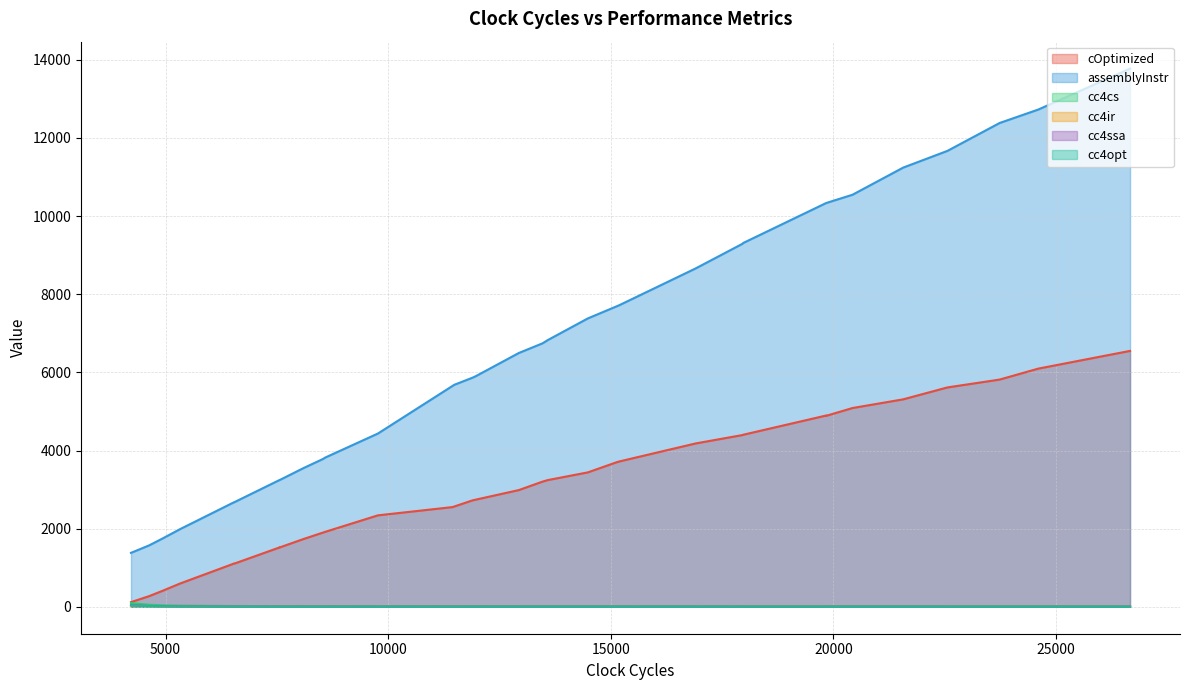

The cc4ir series shows 17.2 at 8. True or false?

True